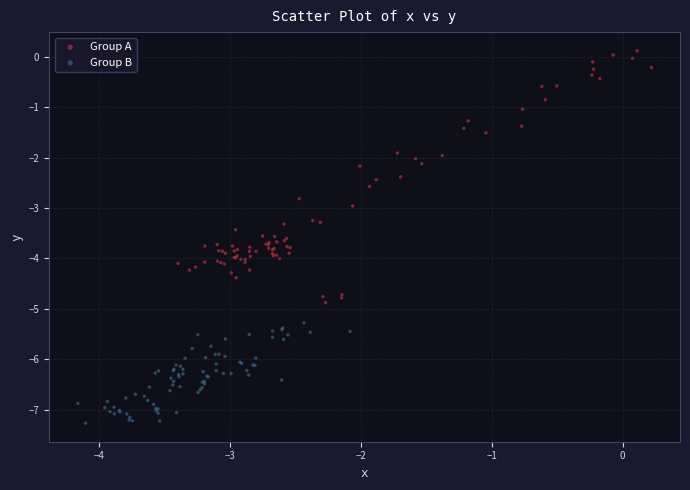

Which series has the widest spread of Y values?

Group A